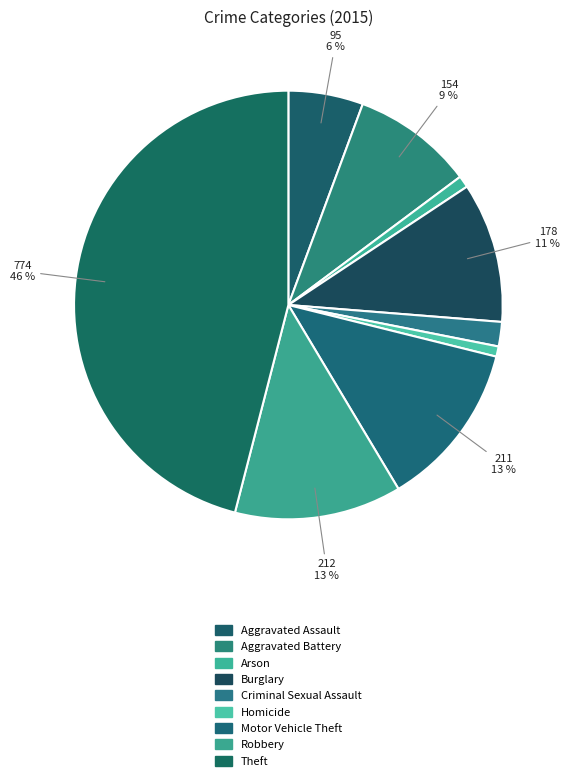

Is it true that Motor Vehicle Theft is 13% of the pie?

True